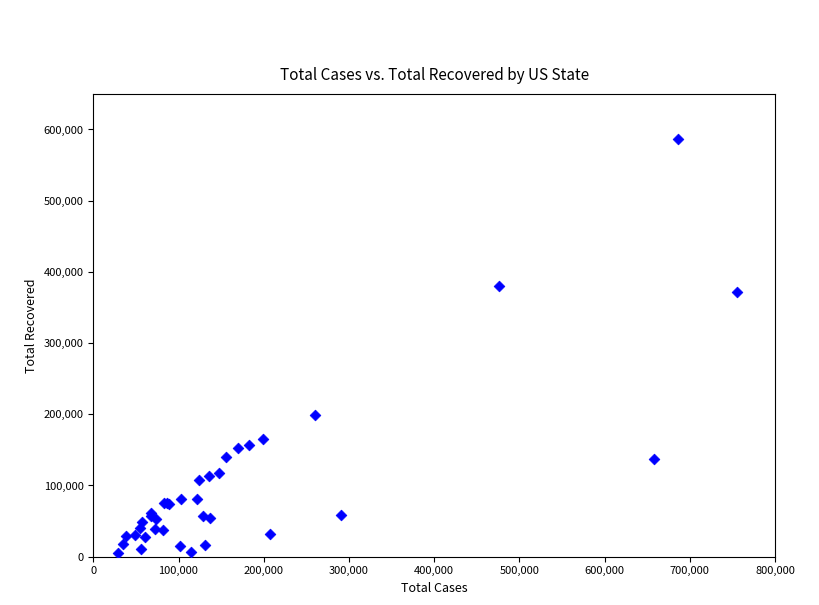

What Y value in the scatter plot is closest to 295967?

371218